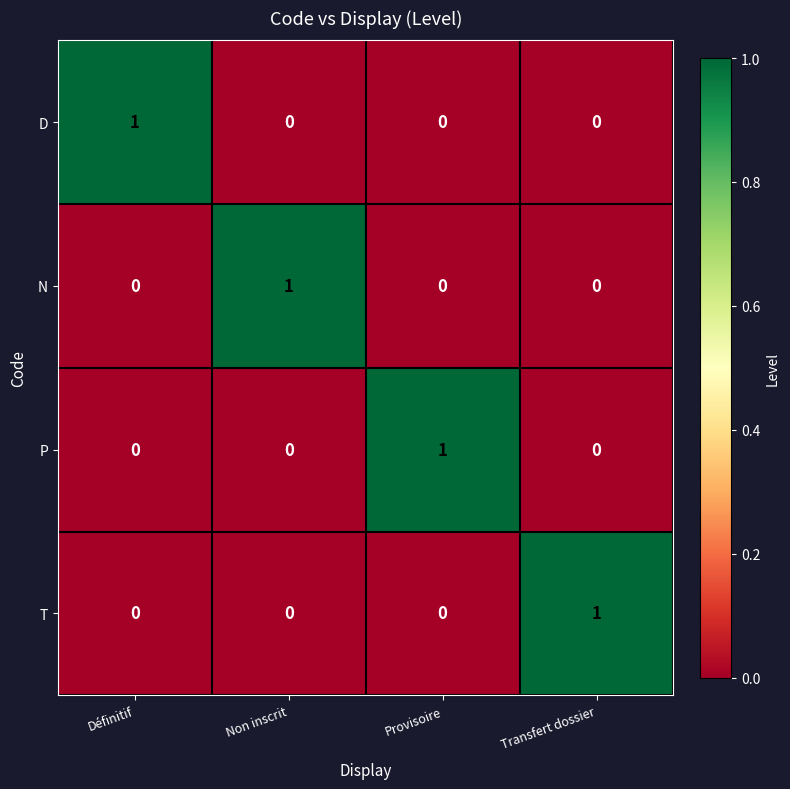

Reading right to left, list all the values displayed in this chart.

D: Transfert dossier=0	Provisoire=0	Non inscrit=0	Définitif=1
N: Transfert dossier=0	Provisoire=0	Non inscrit=1	Définitif=0
P: Transfert dossier=0	Provisoire=1	Non inscrit=0	Définitif=0
T: Transfert dossier=1	Provisoire=0	Non inscrit=0	Définitif=0